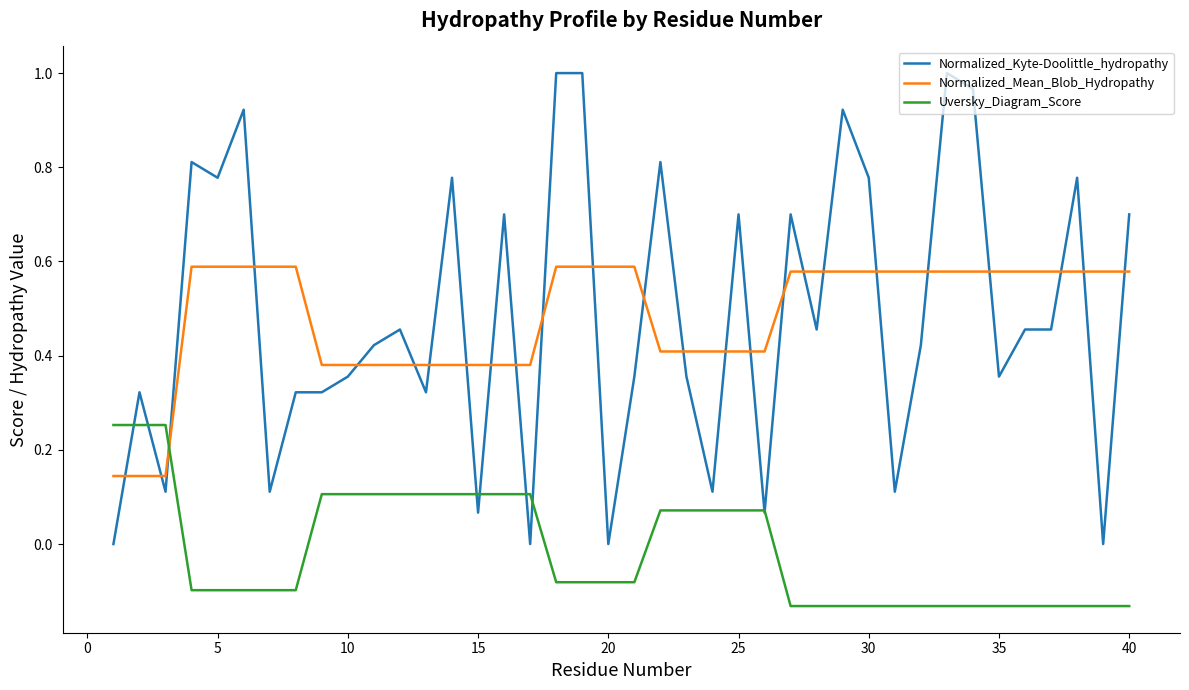

What are all the series names shown in the legend?

Normalized_Kyte-Doolittle_hydropathy, Normalized_Mean_Blob_Hydropathy, Uversky_Diagram_Score